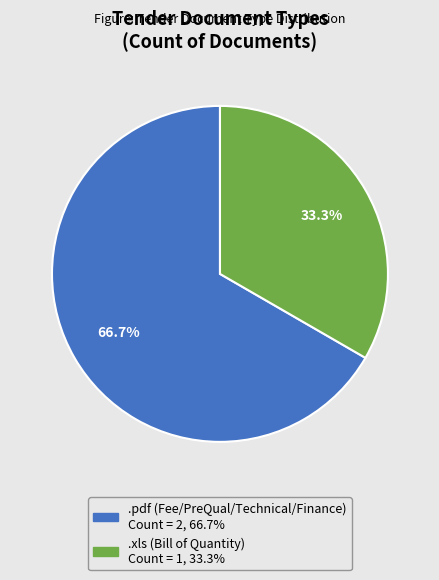

Between .pdf and .xls, which is larger?

.pdf